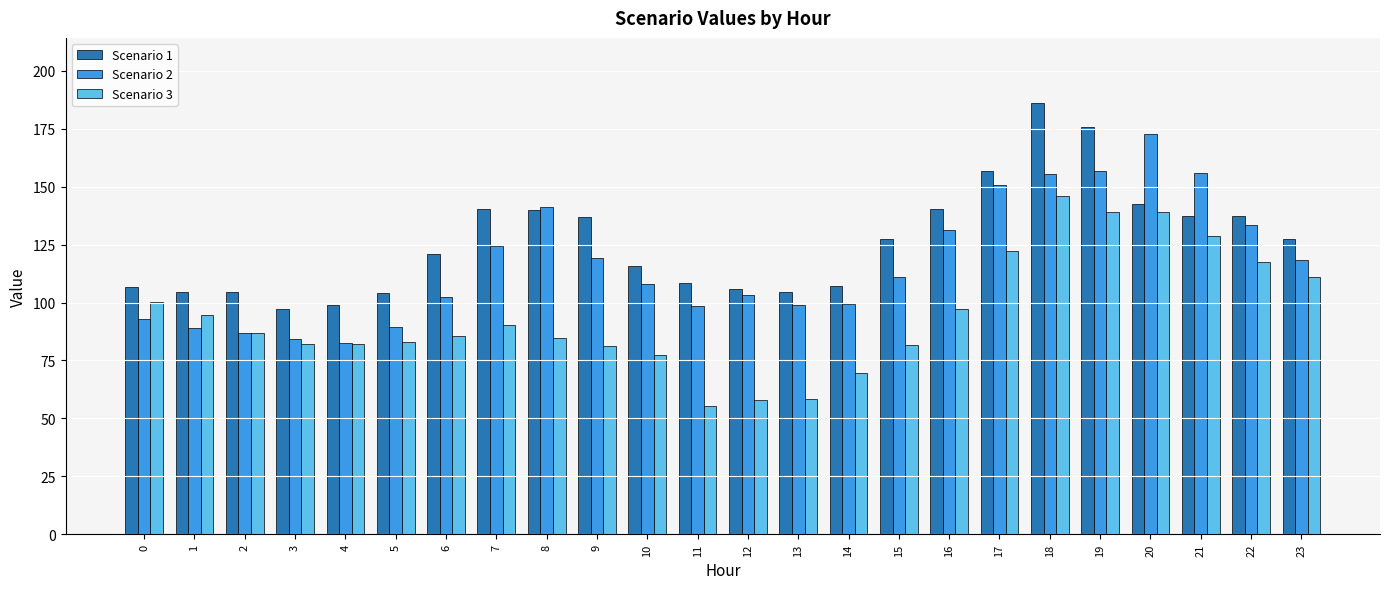

The Scenario 2 series shows 131.1 at 16. True or false?

True